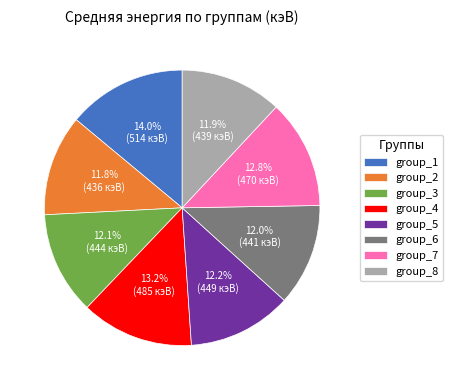

What is the largest slice in the pie chart?

group_1